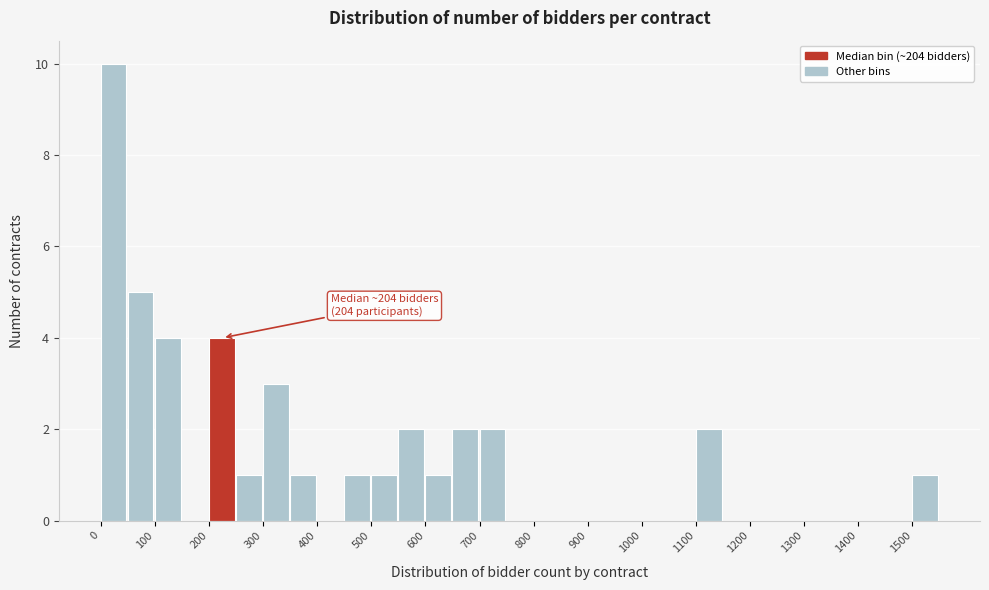

Over which range of the x-axis is the bar tallest?

0 to 50